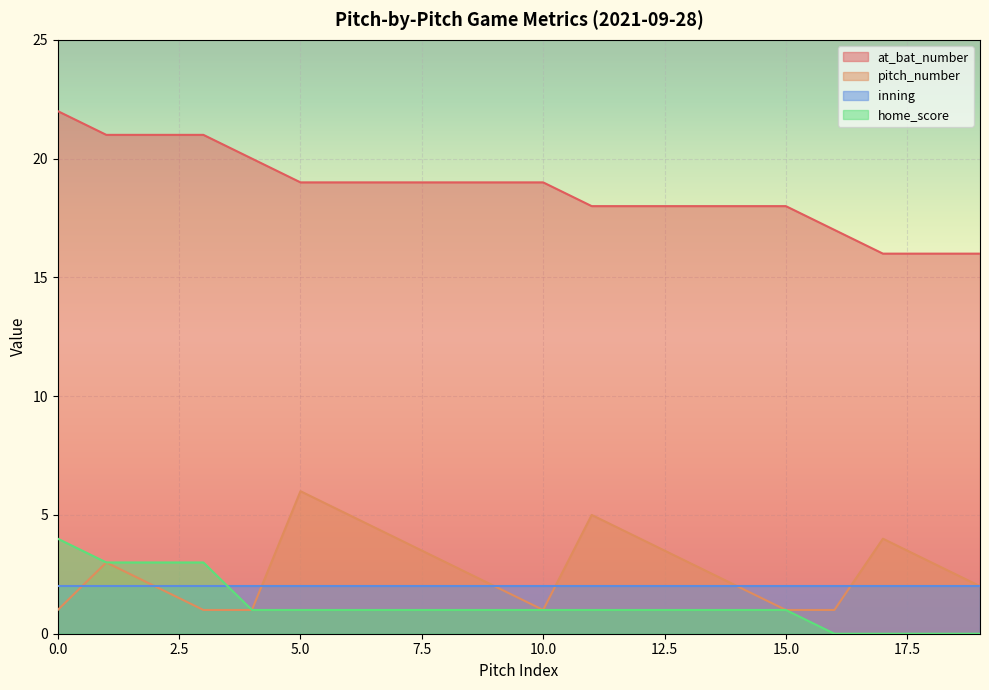

Which series has the largest range (max minus min)?

at_bat_number